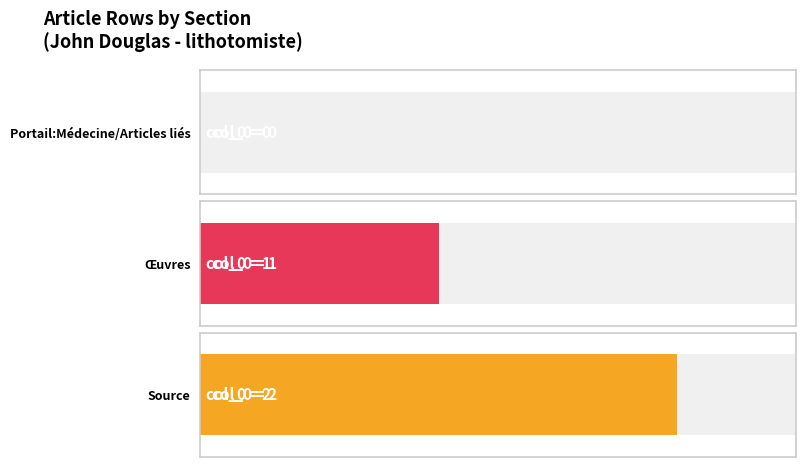

Does the chart contain stacked bars?

No